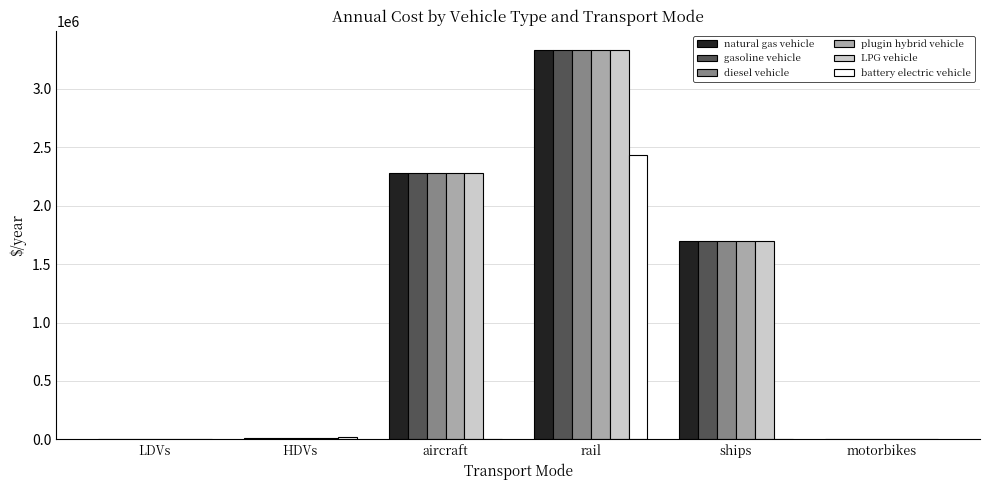

What is the approximate value of plugin hybrid vehicle at ships?

1695890.0